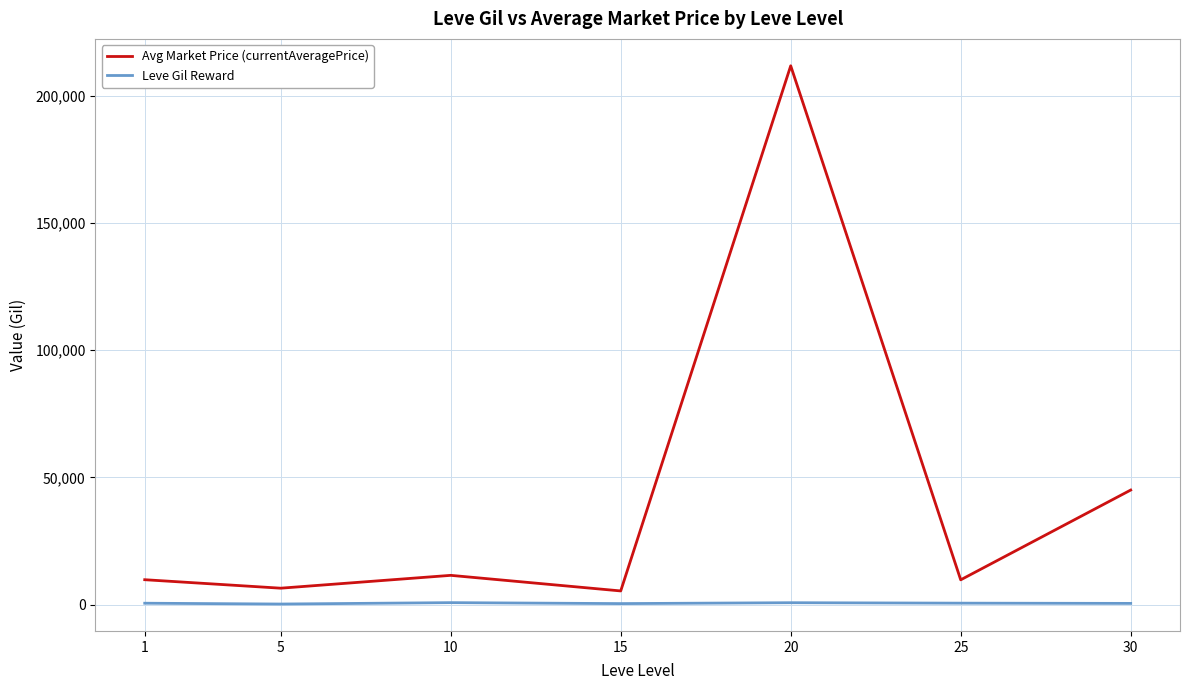

Which series has the largest range (max minus min)?

Avg Market Price (currentAveragePrice)